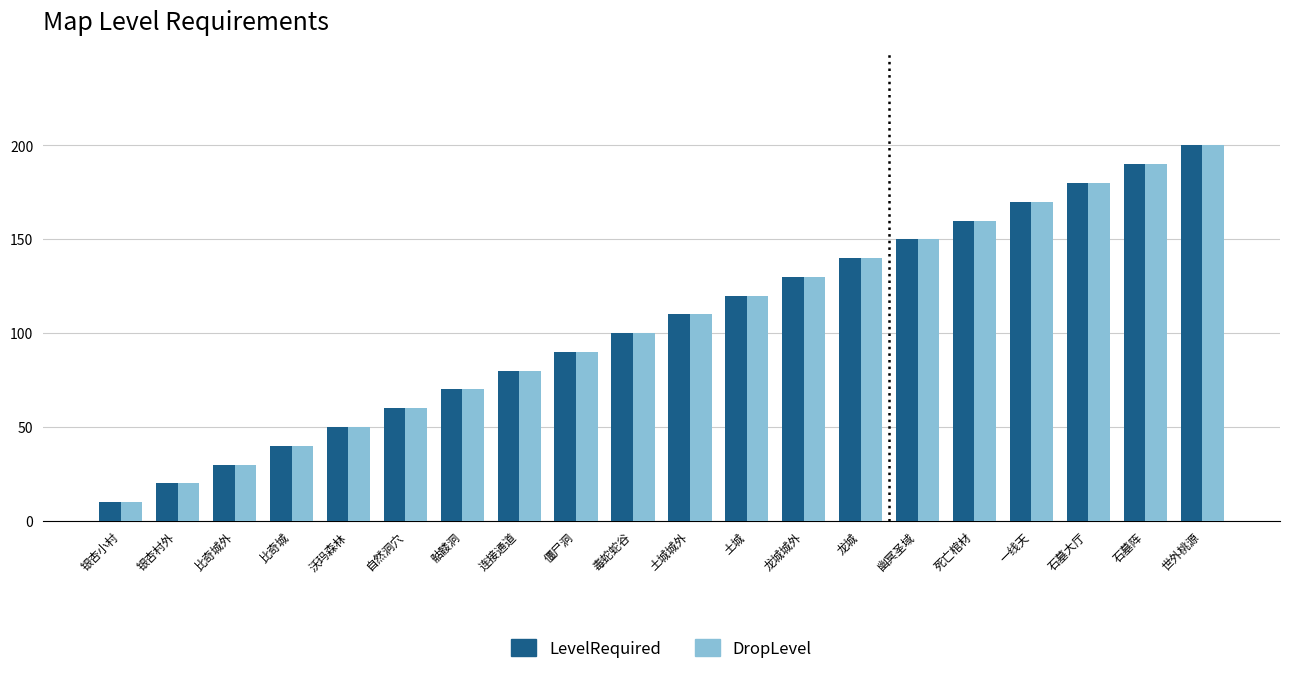

True or false: DropLevel has a value of 8 at 银杏村外.

False